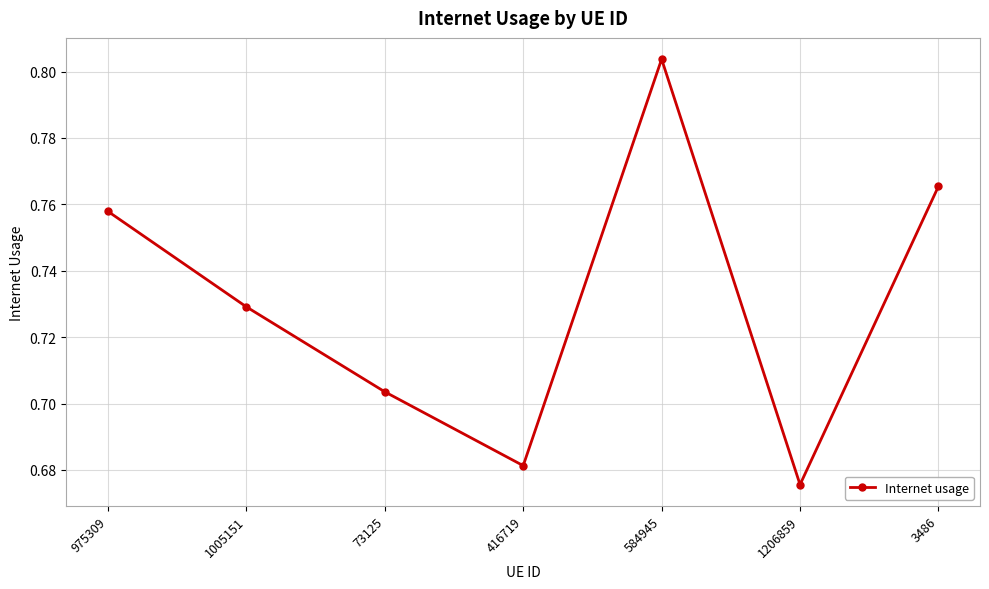

Which label corresponds to the largest value in the chart?

584945